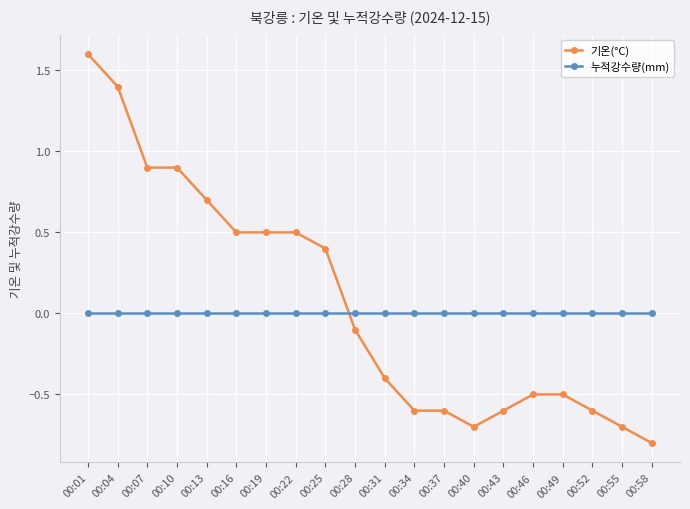

Does the chart have visible grid lines?

Yes